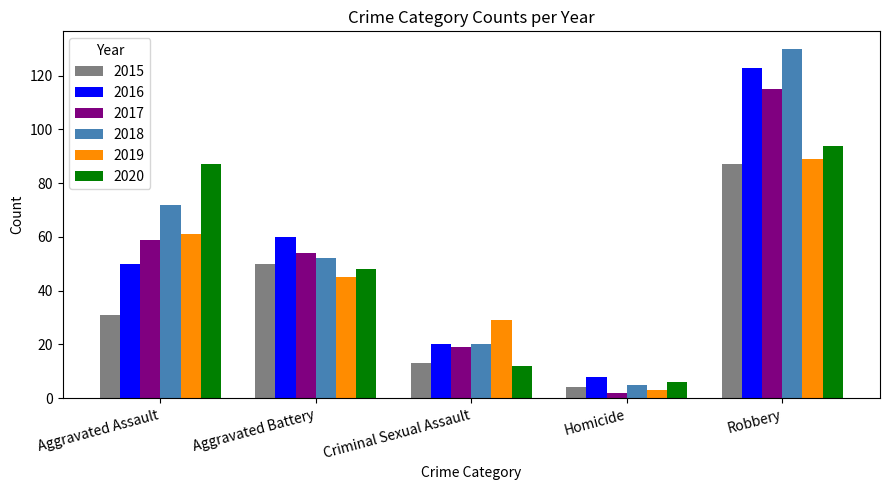

Rank the series by their maximum value, from highest to lowest.

2018, 2016, 2017, 2020, 2019, 2015